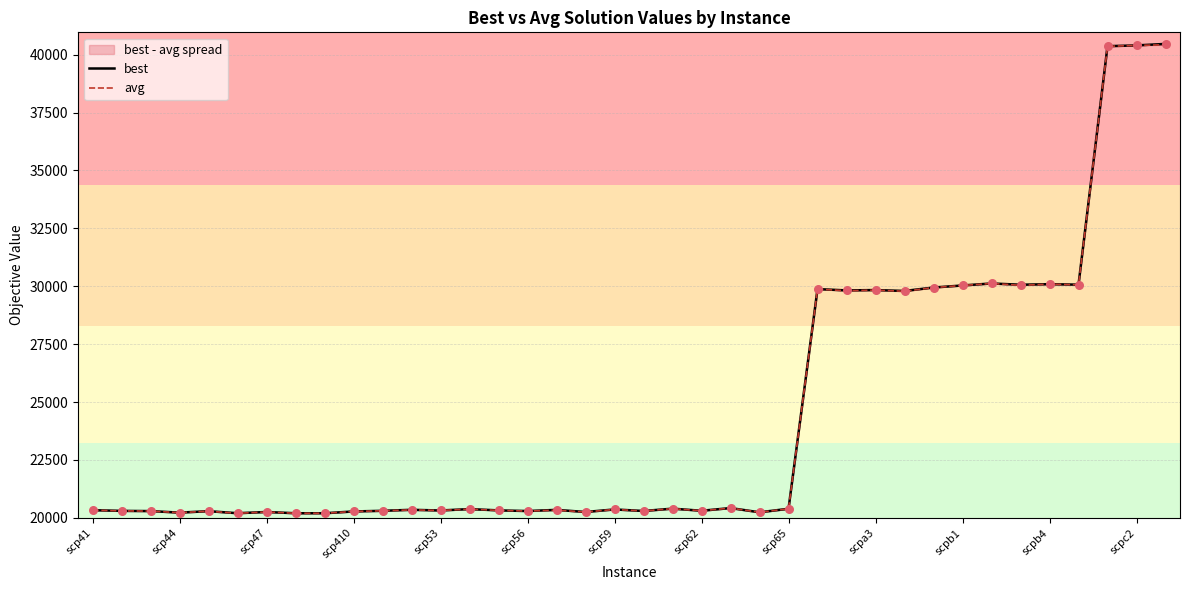

Which series contains the lowest Y value?

avg